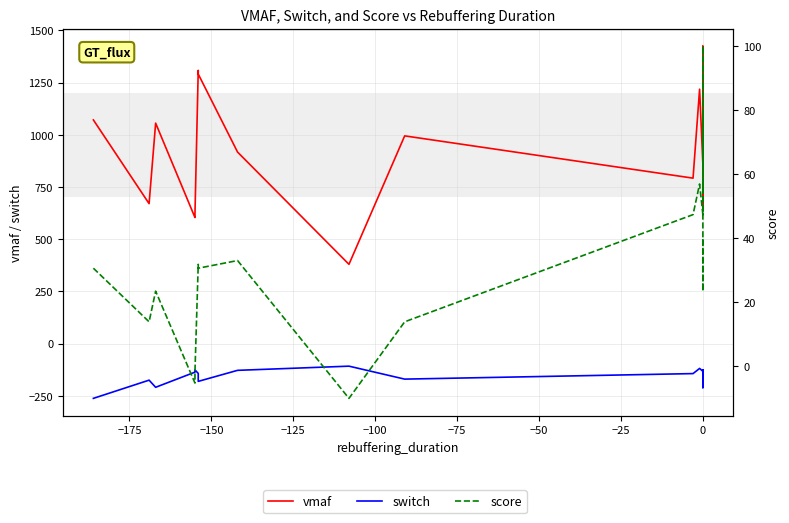

Rank the series by their average value, from highest to lowest.

vmaf, score, switch